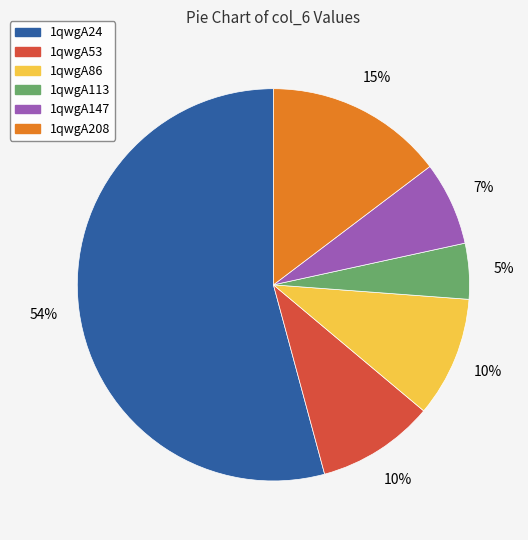

What is the ratio of the value at 1qwgA86 to the value at 1qwgA147?

1.4